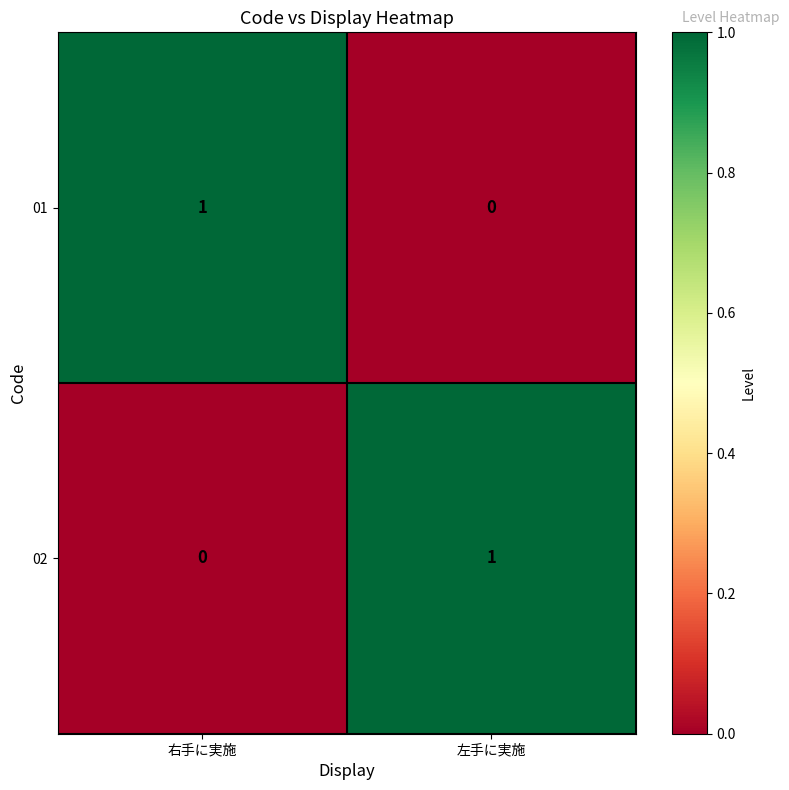

Rank the categories by 02 value from highest to lowest.

左手に実施, 右手に実施